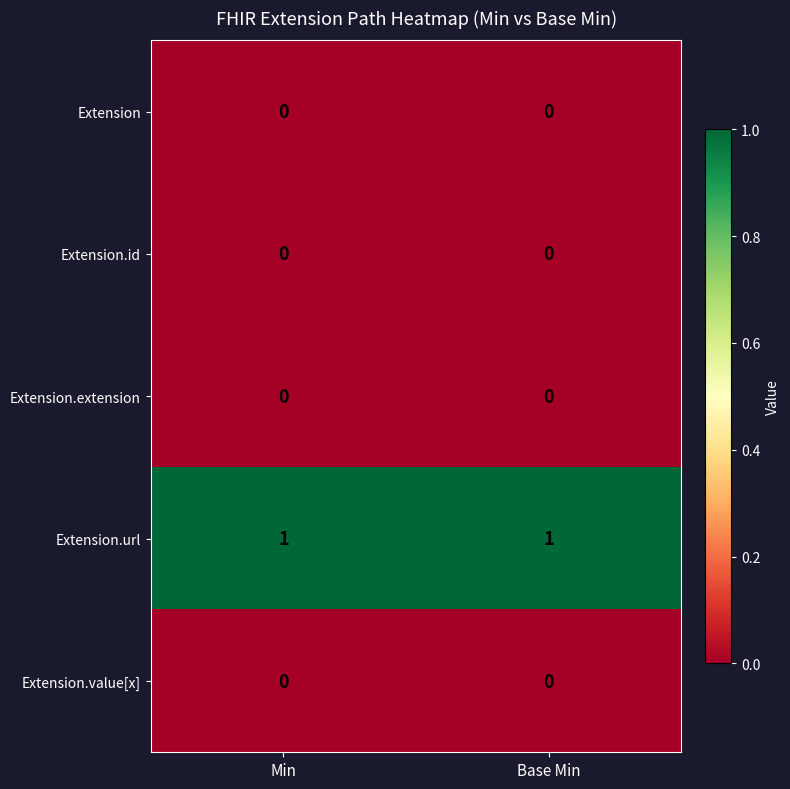

Which series has the largest total across all categories?

Extension.url